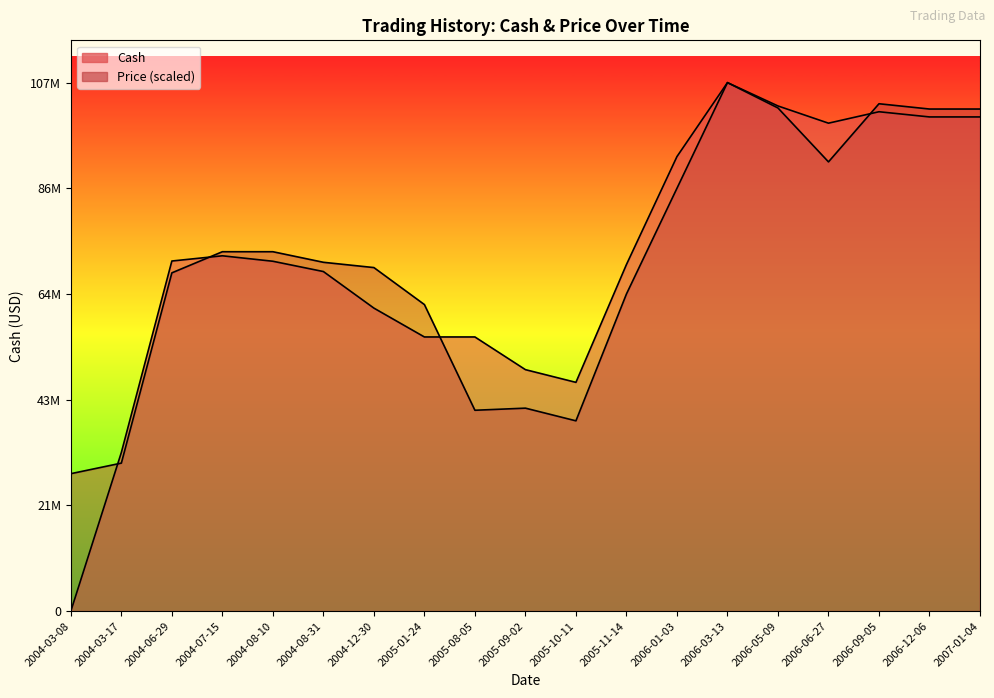

The value of Cash at 2005-08-05 is 27505379.4. True or false?

False